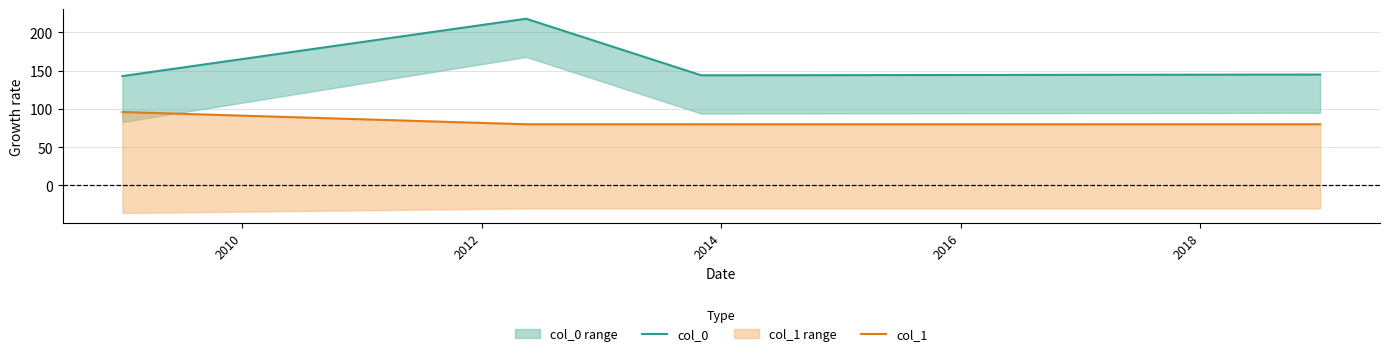

True or false: col_1 and col_0 intersect in this chart.

False